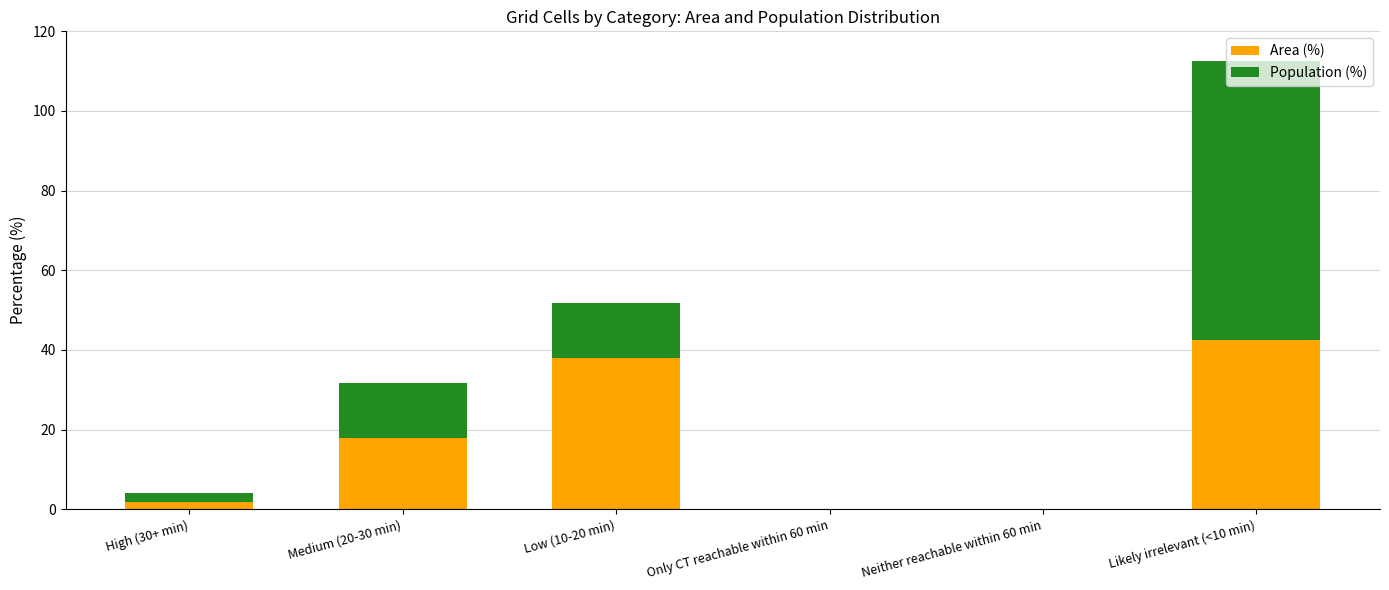

Count the number of data series in this chart.

2